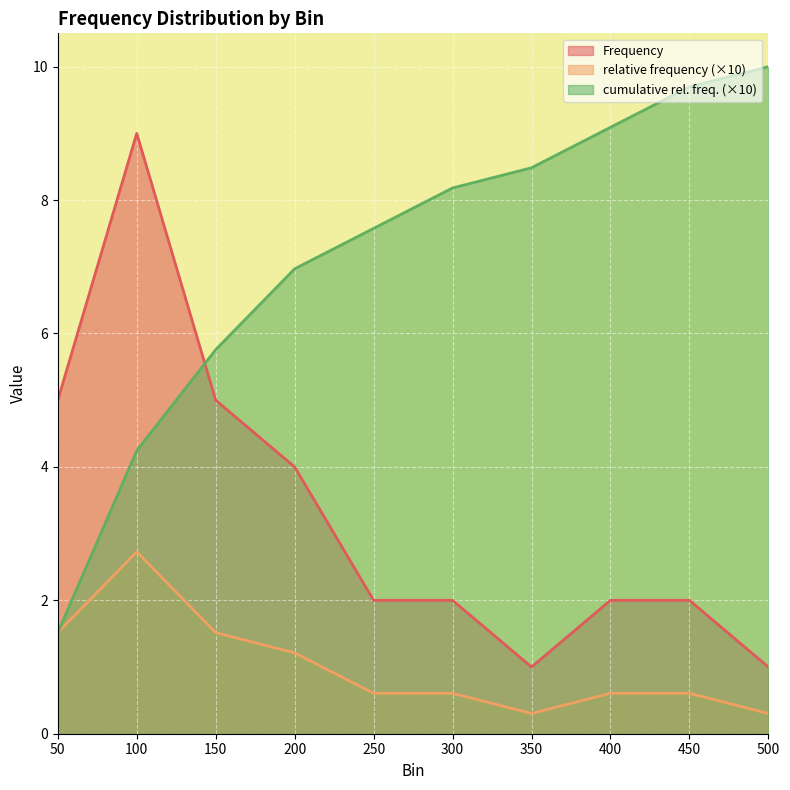

True or false: cumulative relative frequency has more than 1 points higher than both neighbors.

False